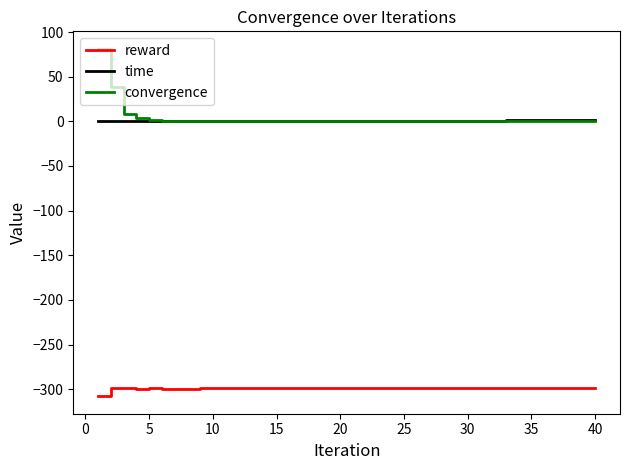

Which series has the largest range (max minus min)?

convergence